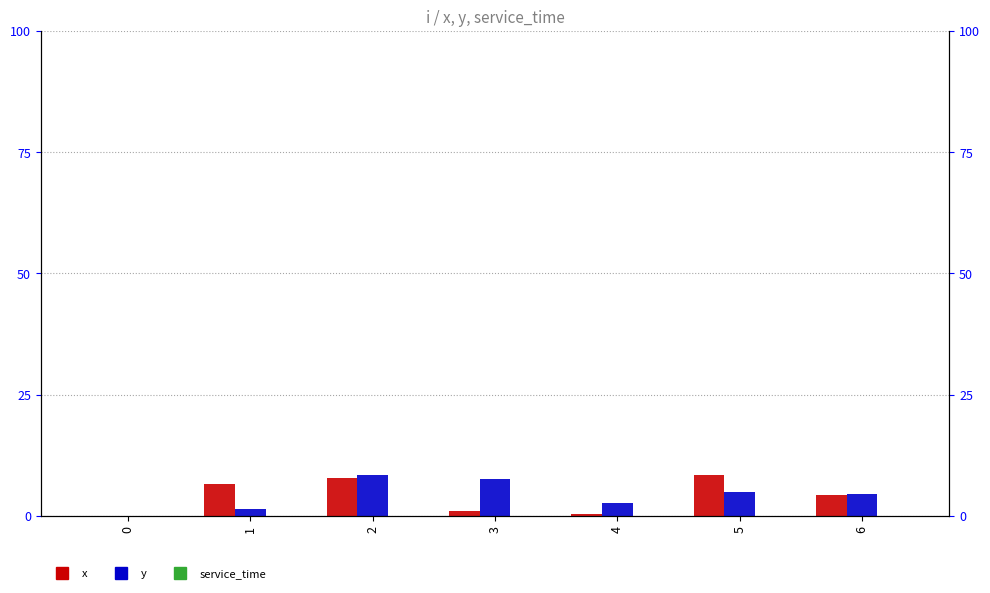

What is the total value across all series at 1?

7.9